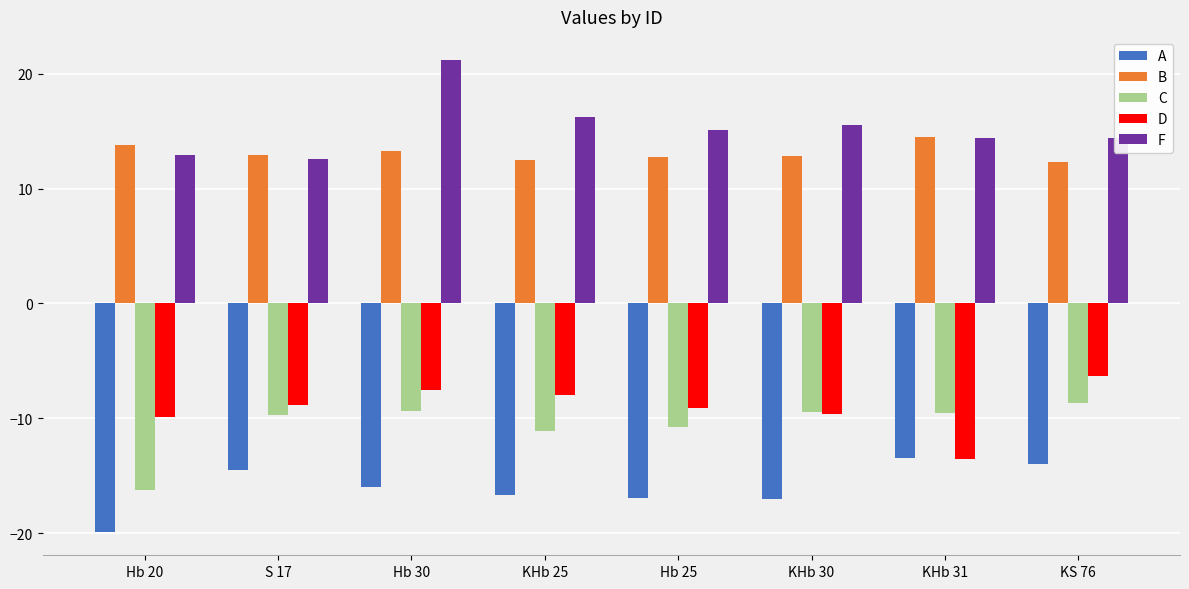

Is the value of C at KHb 25 greater than the value of A at KHb 30?

Yes